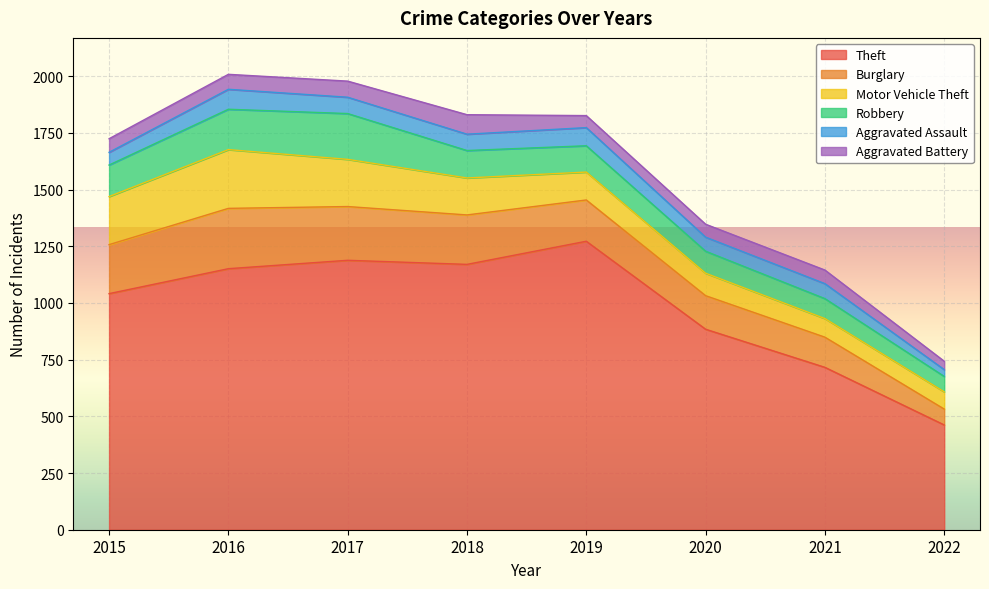

Does the chart display data point markers on the line(s)?

No